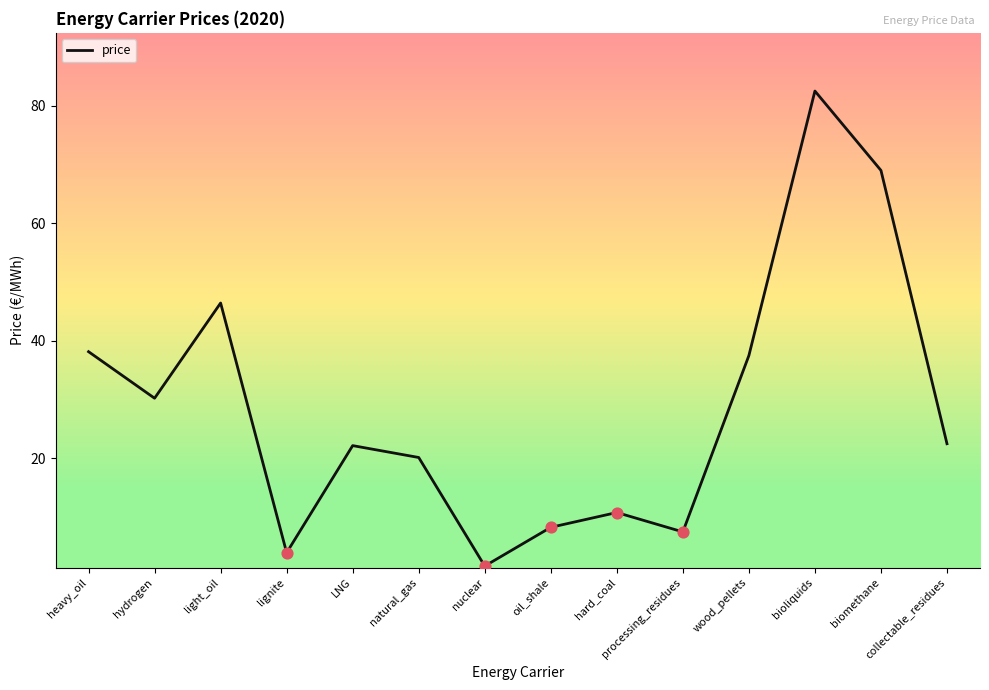

Between lignite and processing_residues, which is larger?

processing_residues